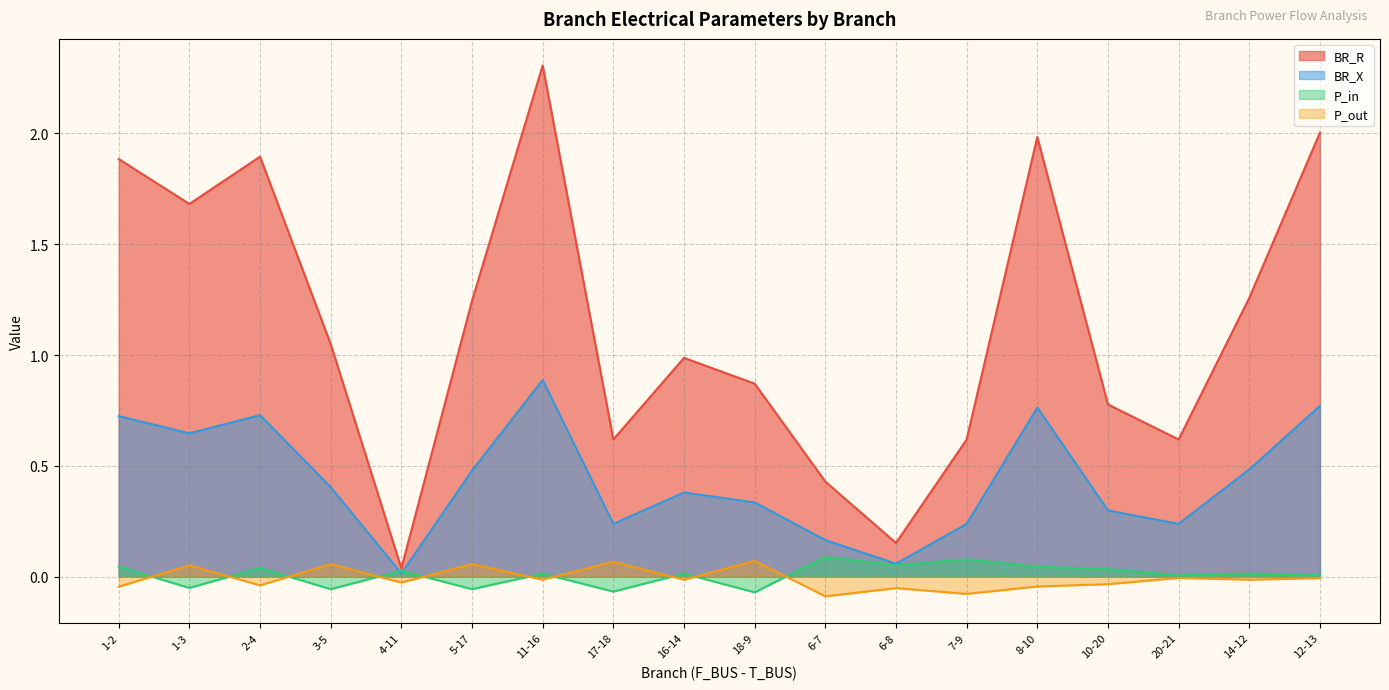

Which series has the largest total across all categories?

BR_R